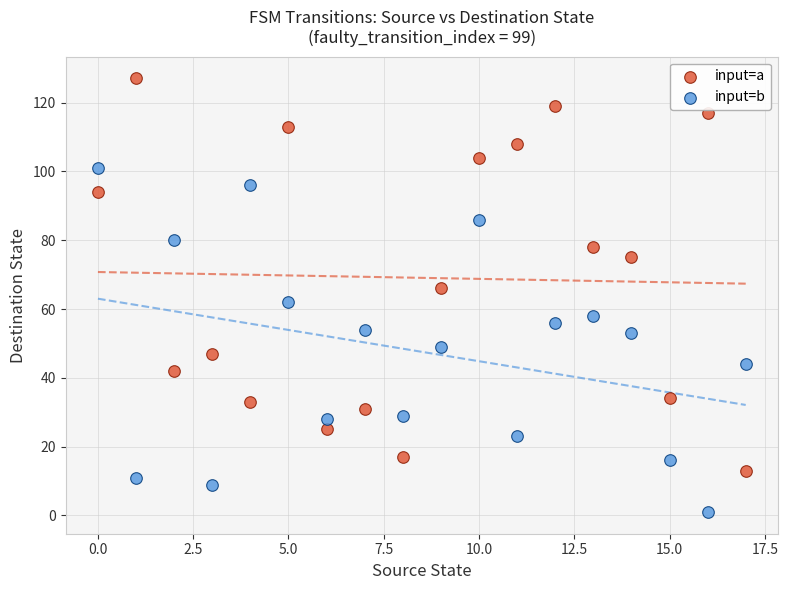

Across all data points, what is the range of Y values (max minus min)?

126